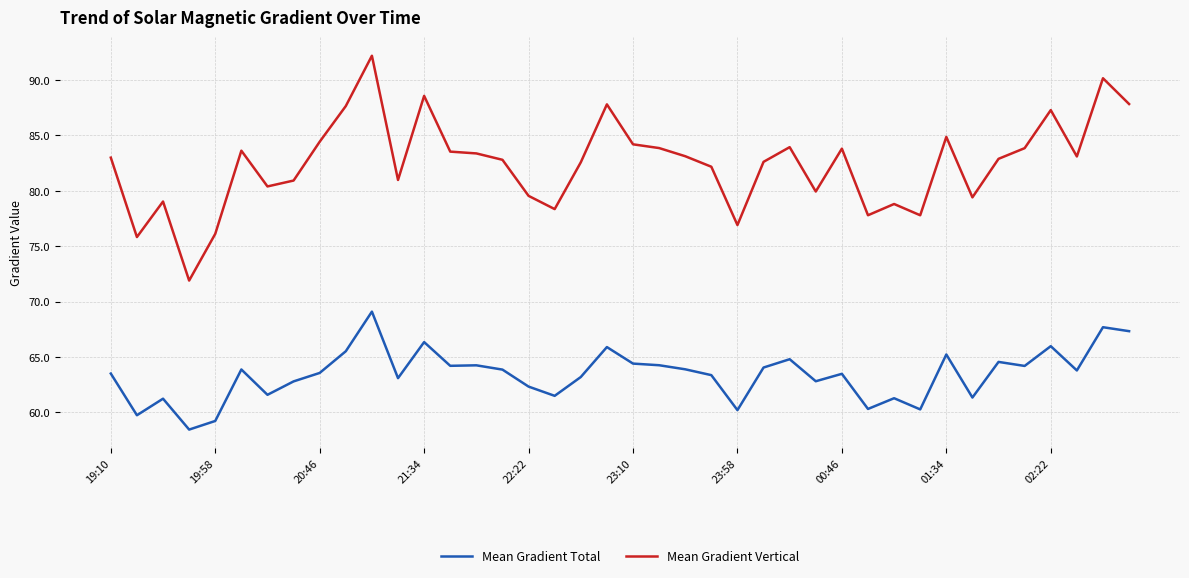

What is the greatest value displayed?

92.2